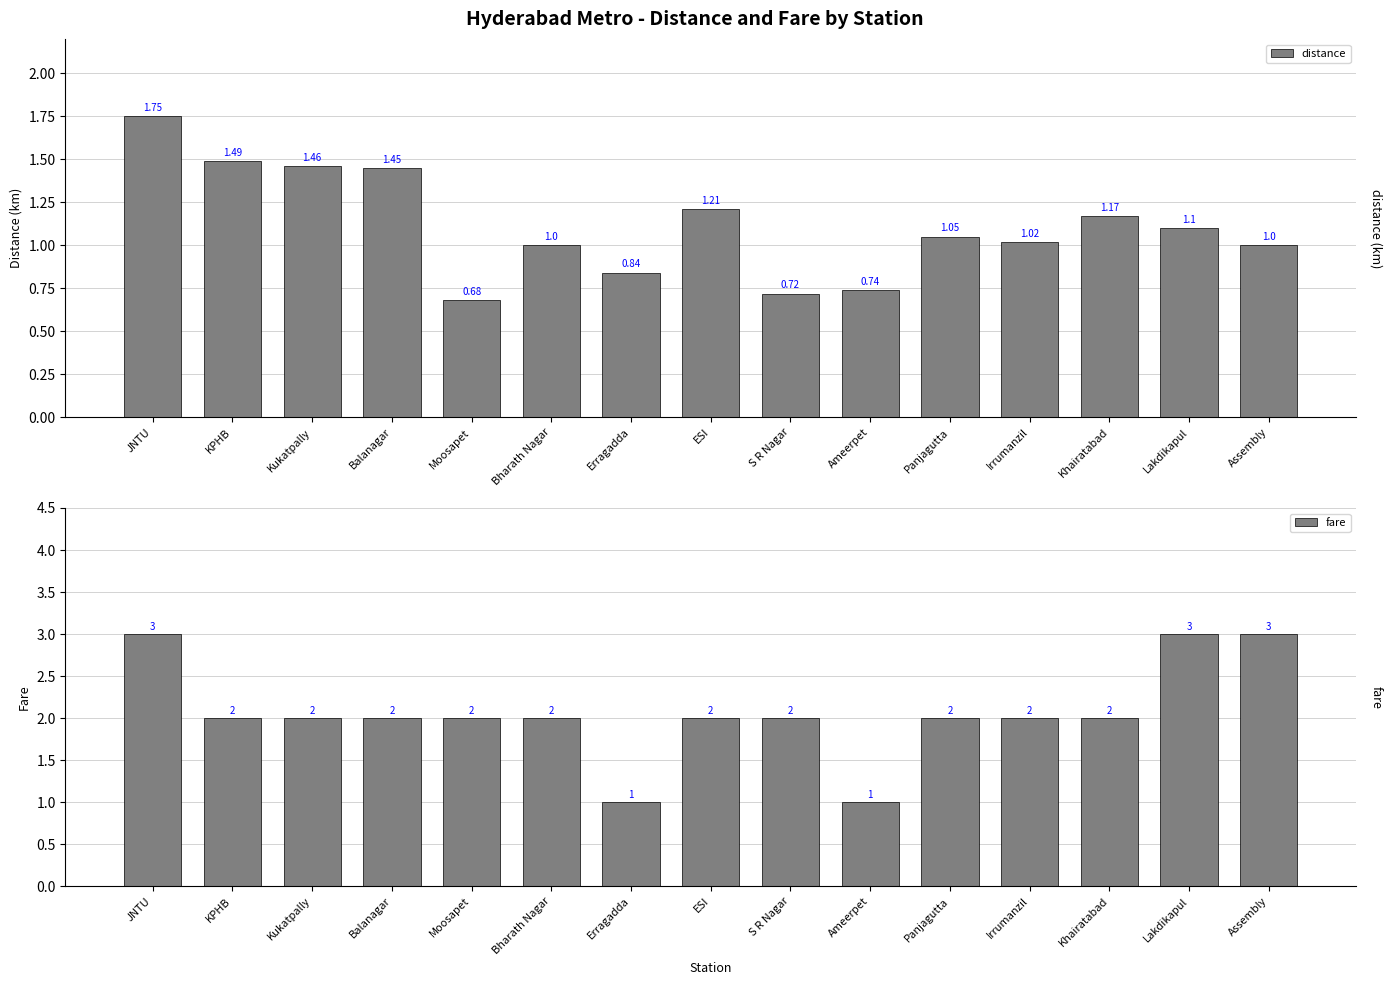

What is the value of the distance bar at the 9th from the left?

0.7